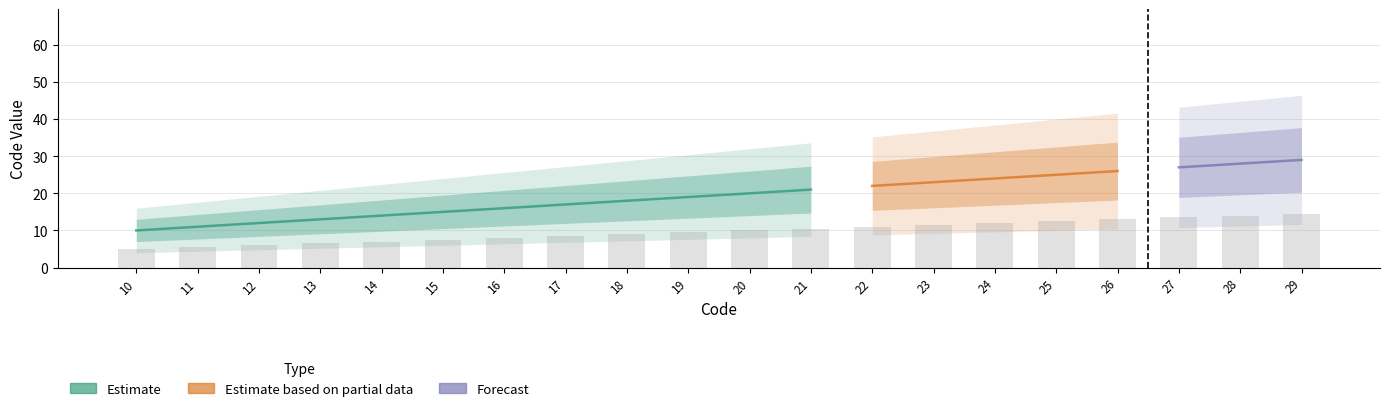

What are all the series names shown in the legend?

Estimate, Estimate based on partial data, Forecast